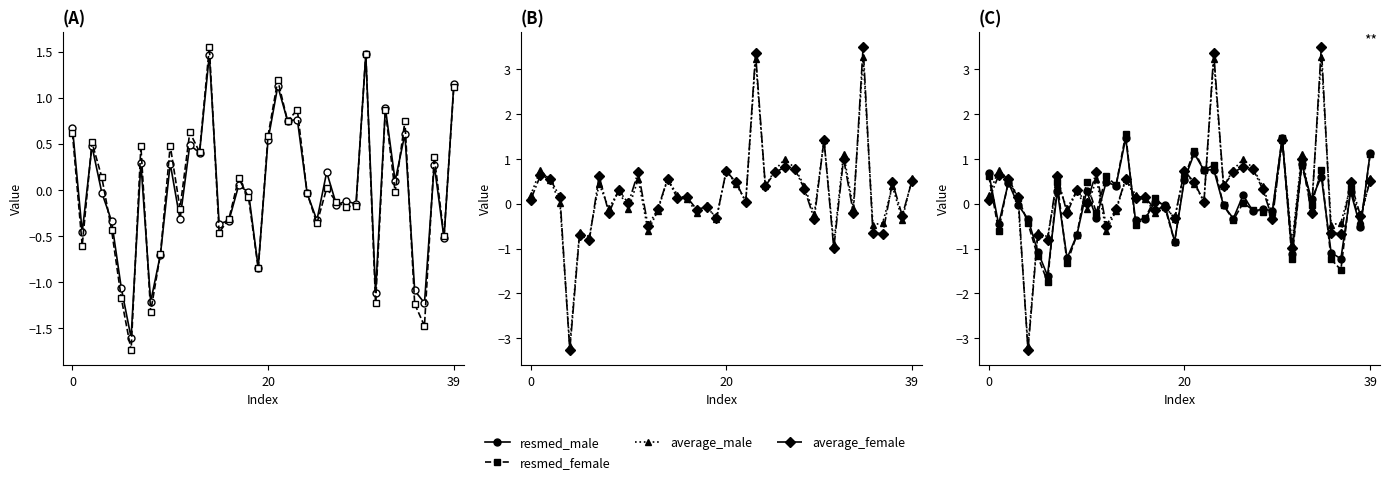

What is the difference between the maximum and minimum values in the resmed_male series?

3.1